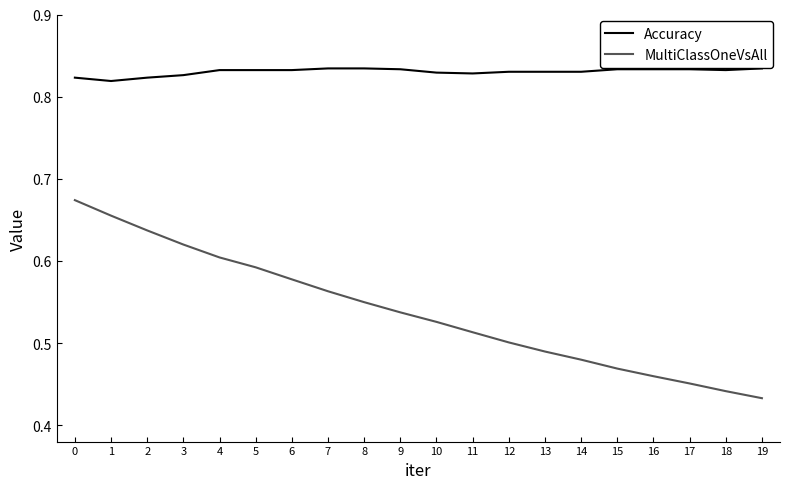

True or false: MultiClassOneVsAll has a value of 0.6 at 4.

True